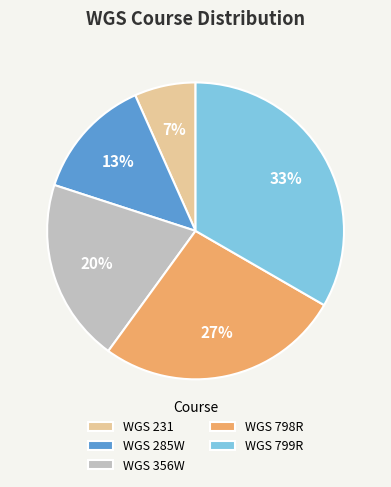

Is the sum of WGS 799R and WGS 285W greater than half?

No